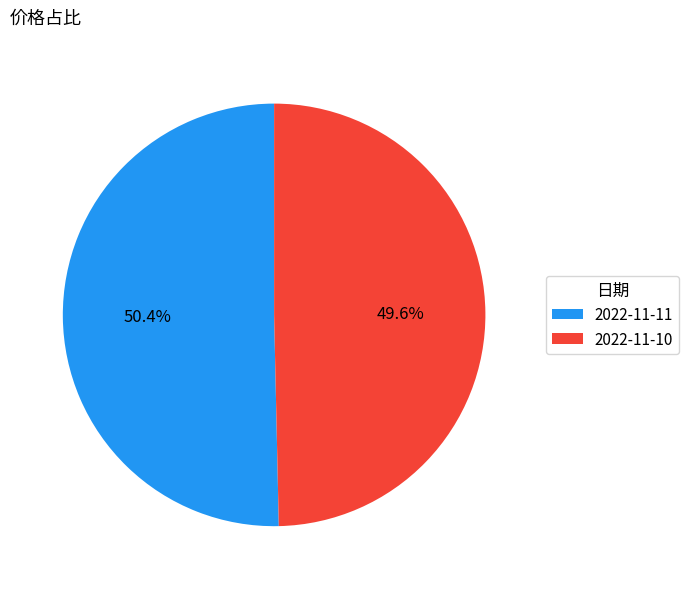

How many segments does this pie chart have?

2